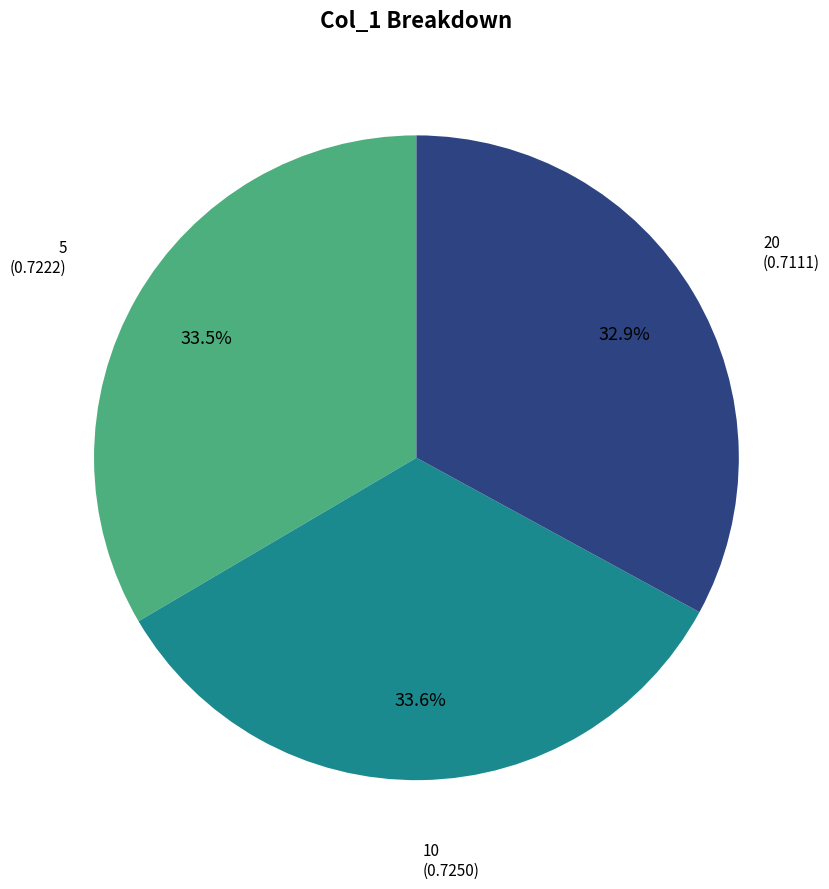

Is there a majority slice in this chart?

No